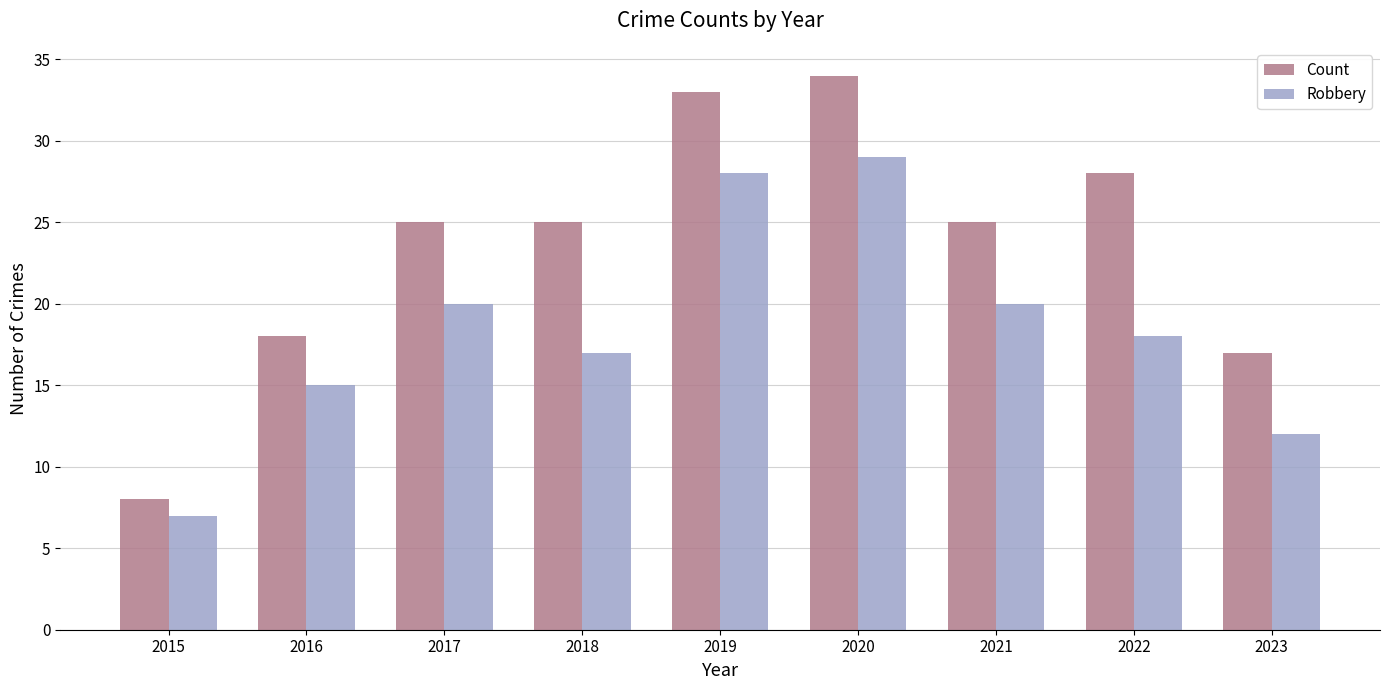

True or false: Robbery has a value of 21 at 2016.

False